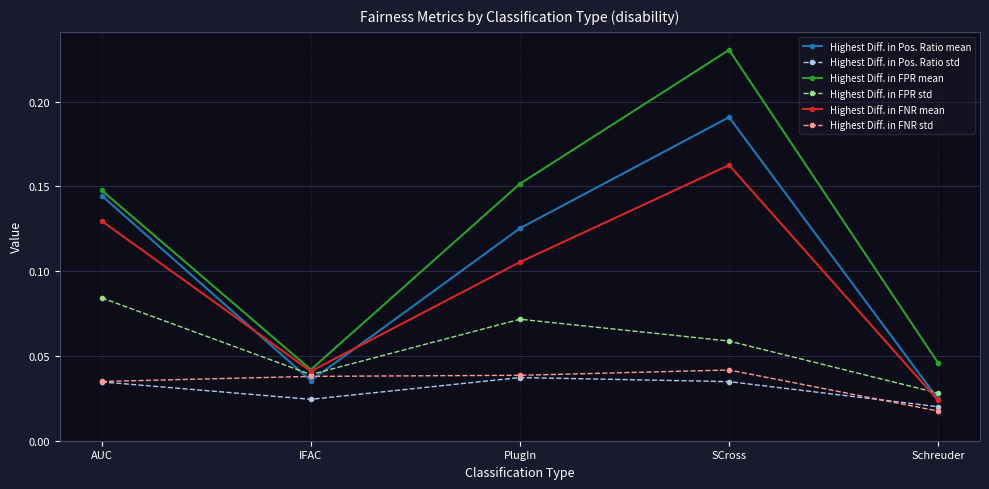

At which category does Highest Diff. in Pos. Ratio std reach its first local valley?

IFAC